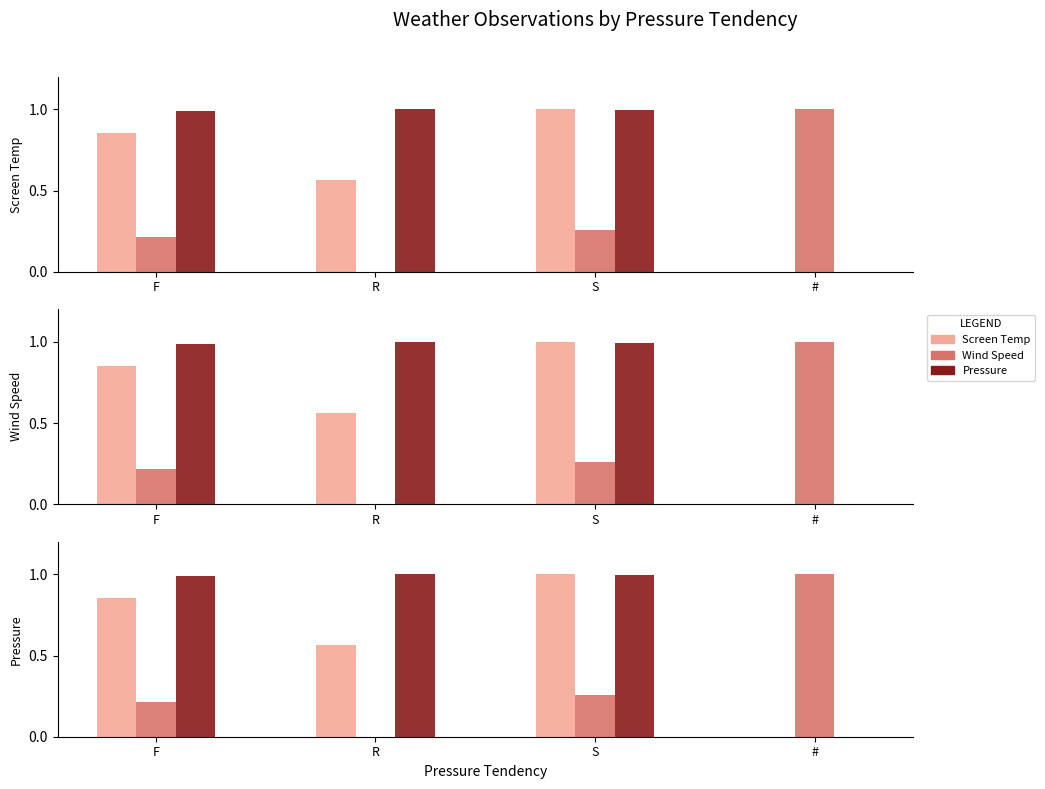

Reading left to right, transcribe all the data shown in this chart.

Mean Screen Temp (norm): F=0.9	R=0.6	S=1.0	#=0.0
Mean Wind Speed (norm): F=0.2	R=0.0	S=0.3	#=1.0
Mean Pressure (norm): F=1.0	R=1.0	S=1.0	#=0.0